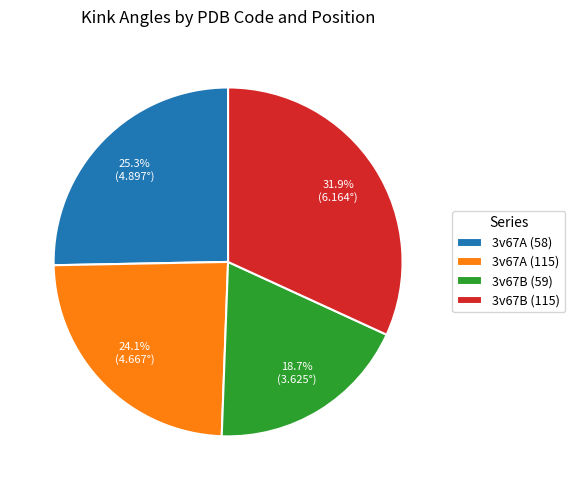

True or false: 3v67B (59) accounts for 19% of the total.

True